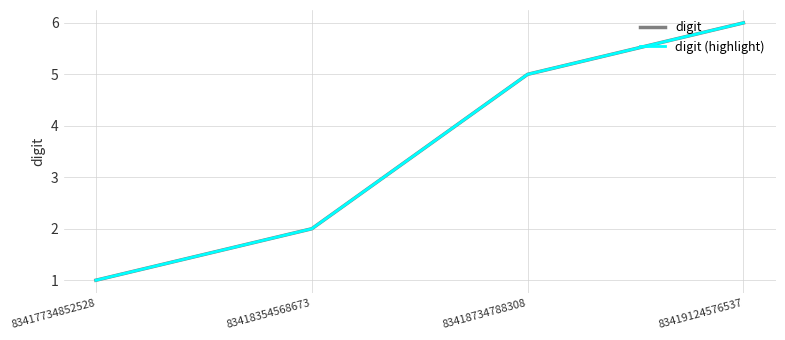

The digit series shows 6 at 83419124576537. True or false?

True